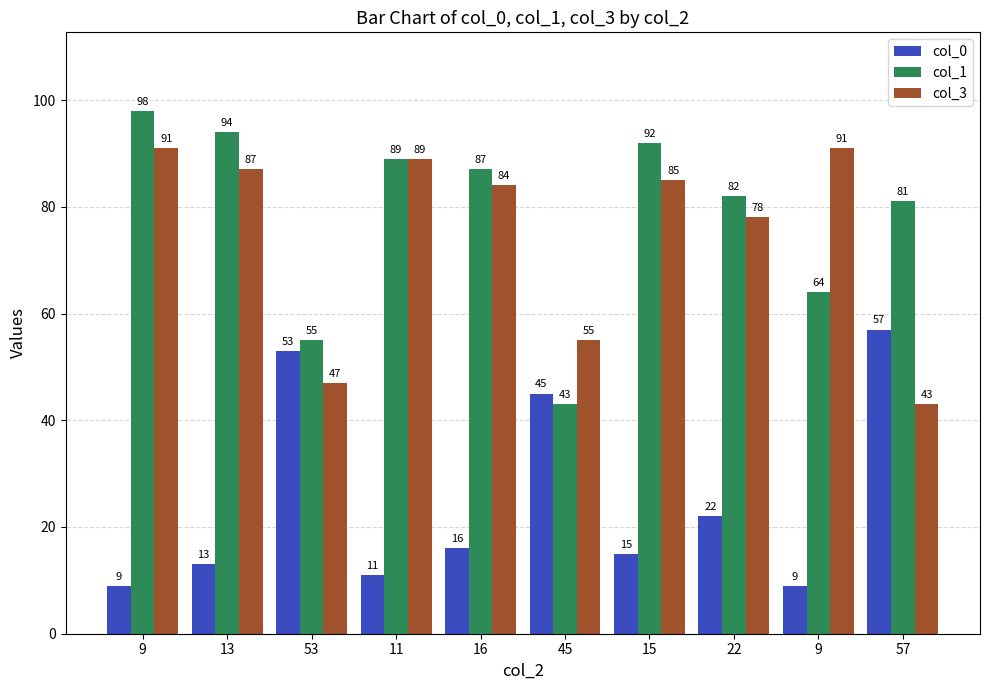

Rank the categories by col_0 value from lowest to highest.

9, 9, 11, 13, 15, 16, 22, 45, 53, 57